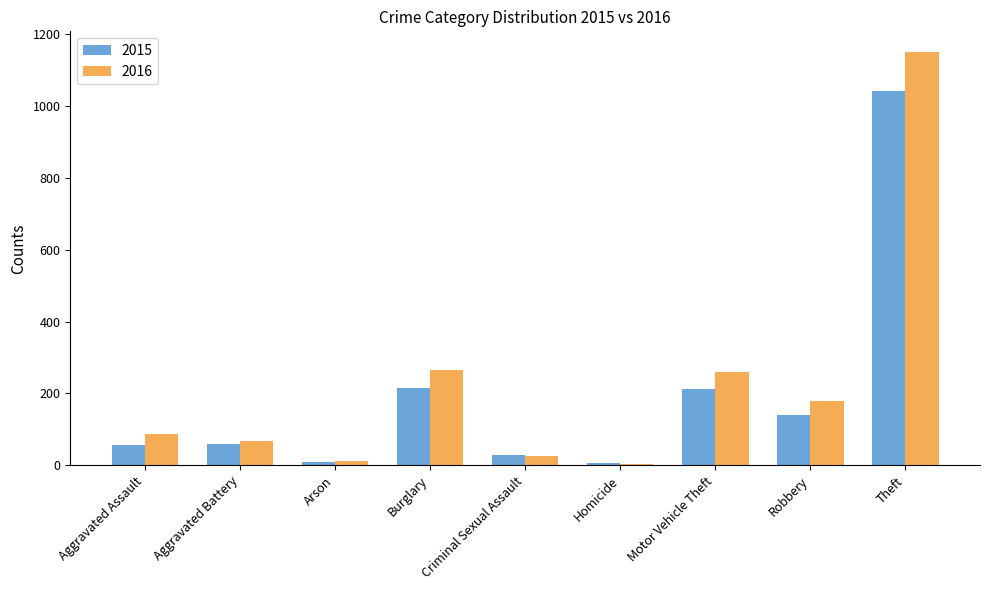

List the series in order of their overall mean, lowest first.

2015, 2016